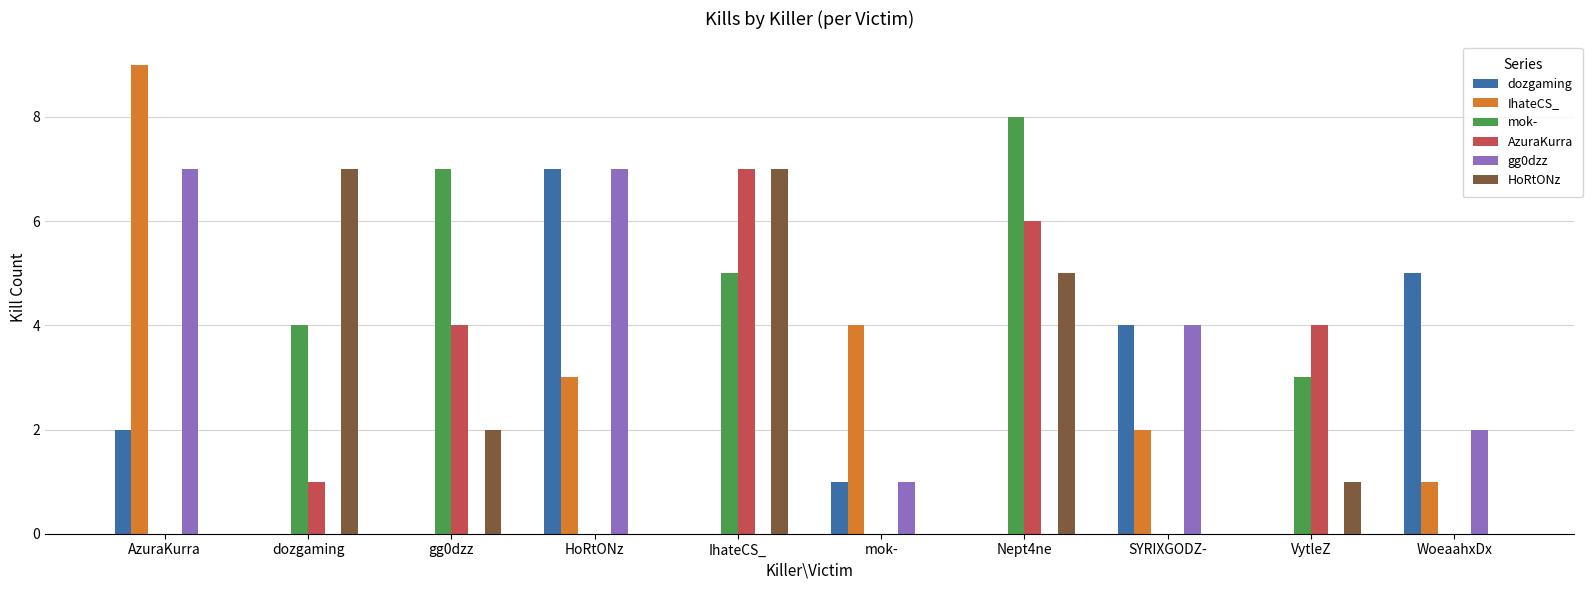

How many data points does each series have?

10